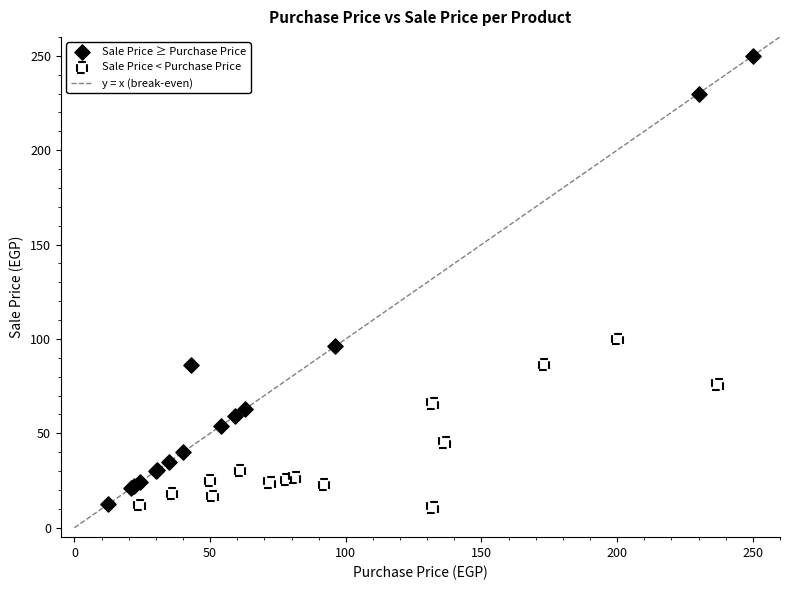

Which series has the largest Y range (max minus min)?

Sale Price ≥ Purchase Price